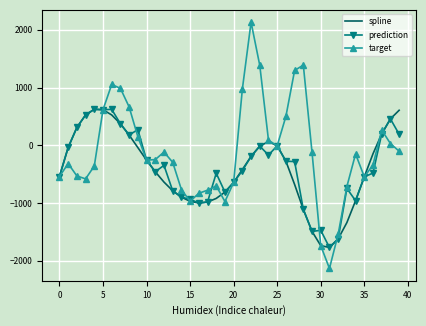

After their last crossing, which series has the higher values: prediction or target?

prediction